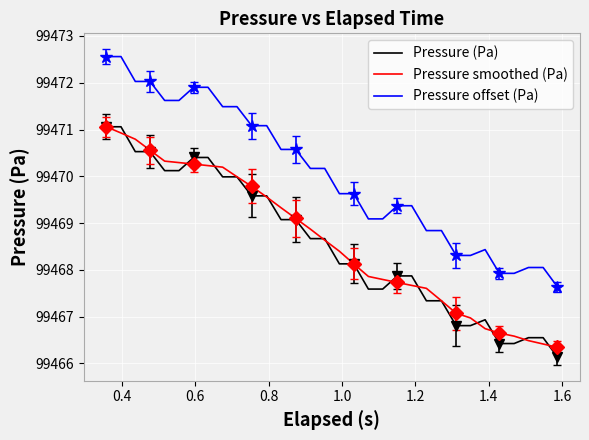

What is the lowest value of the Pressure offset (Pa) series?

99467.6